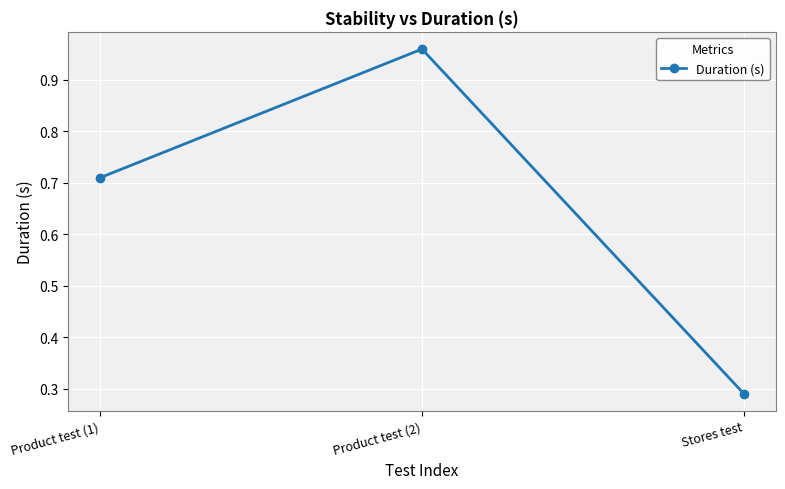

What is the sum of the values at Stores test and Product test (2)?

1.2